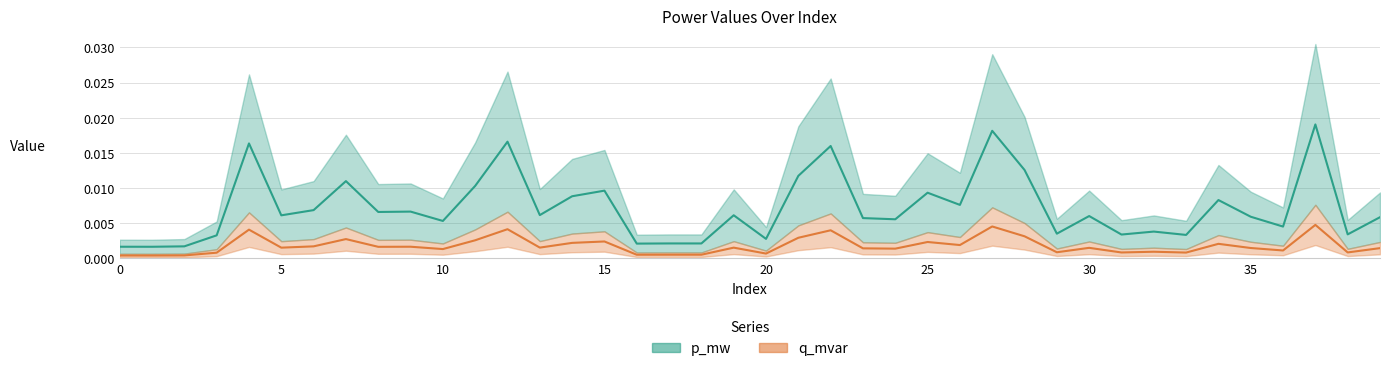

How many categories are shown in the chart?

40